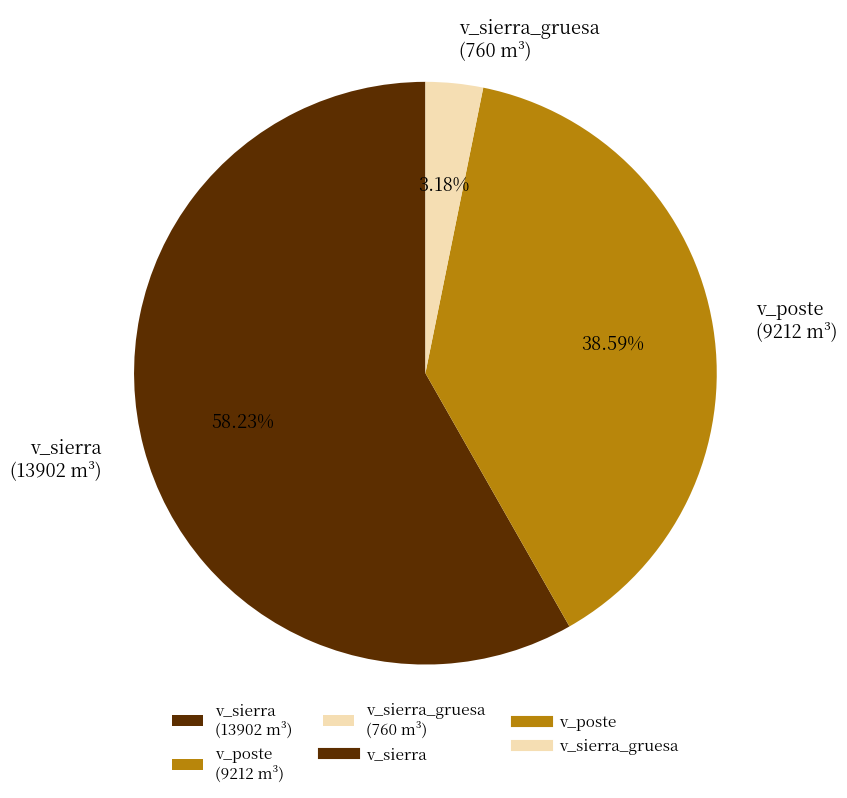

Does any single category account for the majority?

Yes